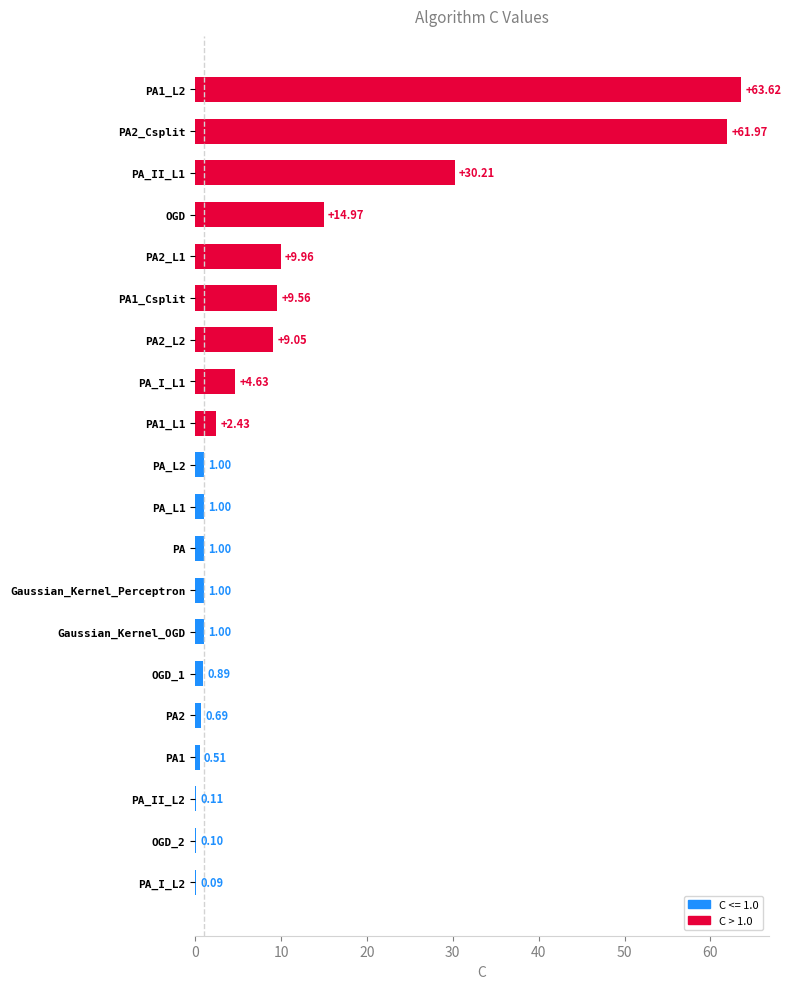

Which has a higher value, PA_I_L2 or PA1_L1?

PA1_L1